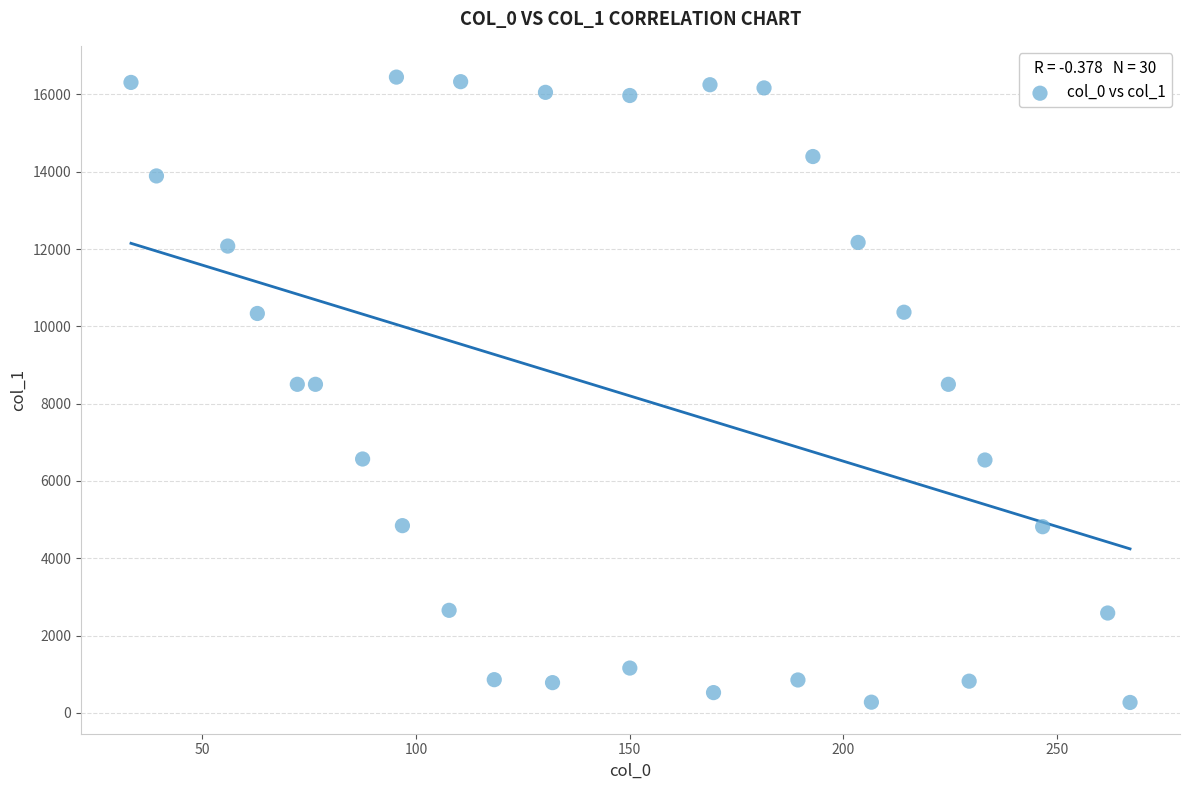

What is the range of Y values (max minus min)?

16175.6